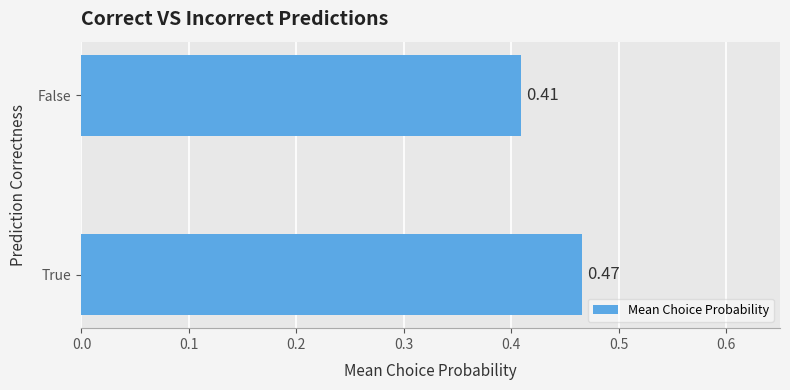

Rank the categories by value from highest to lowest.

True, False